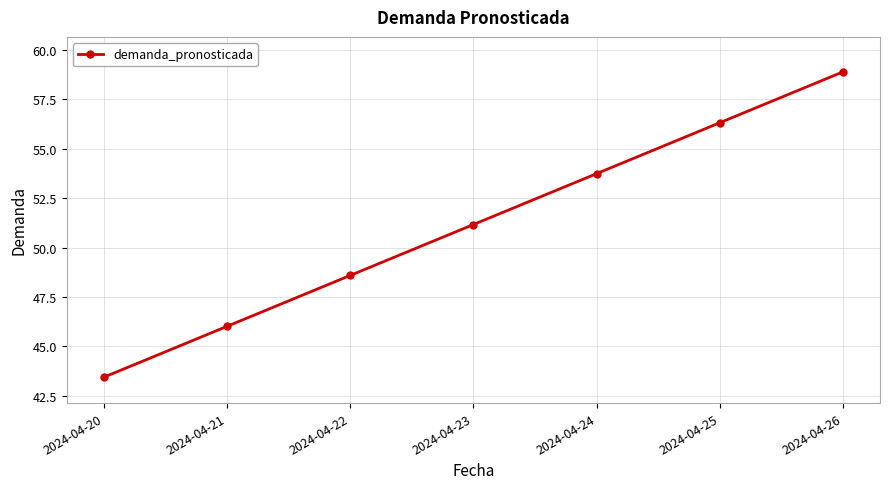

What is the difference between the values at 2024-04-25 and 2024-04-20?

12.9